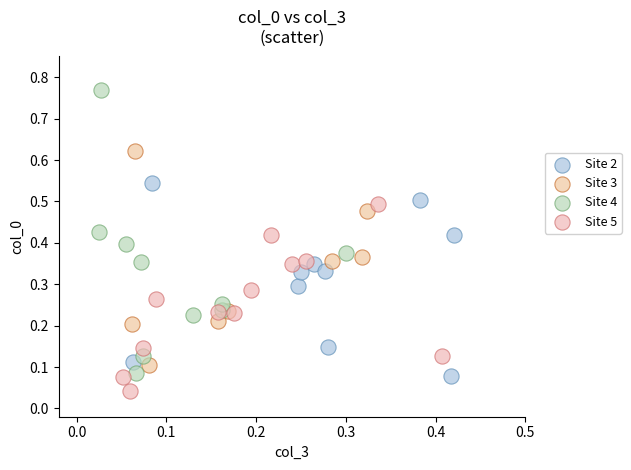

Which series contains the lowest Y value?

Site 5